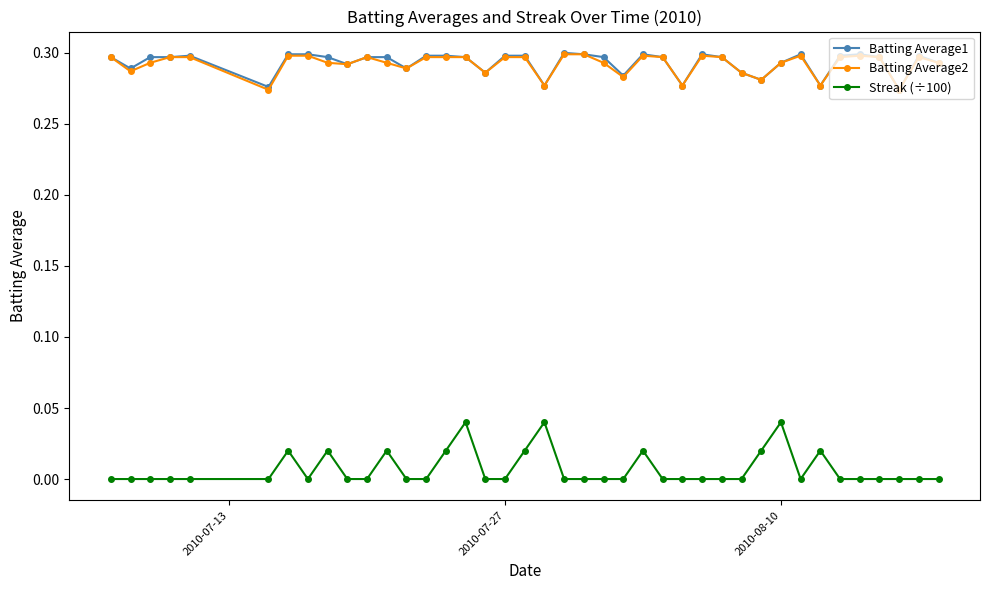

Which series has the widest spread of values?

Streak (÷100)